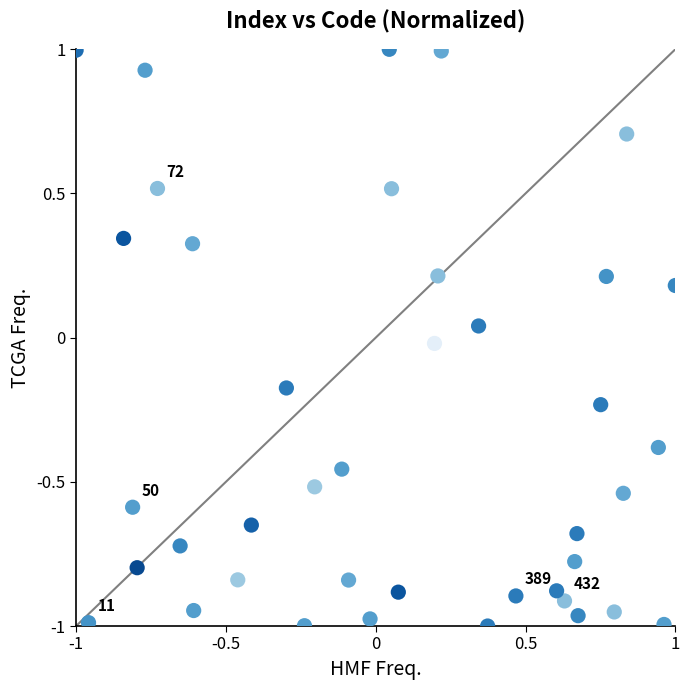

What is the range of Y values (max minus min)?

2.0